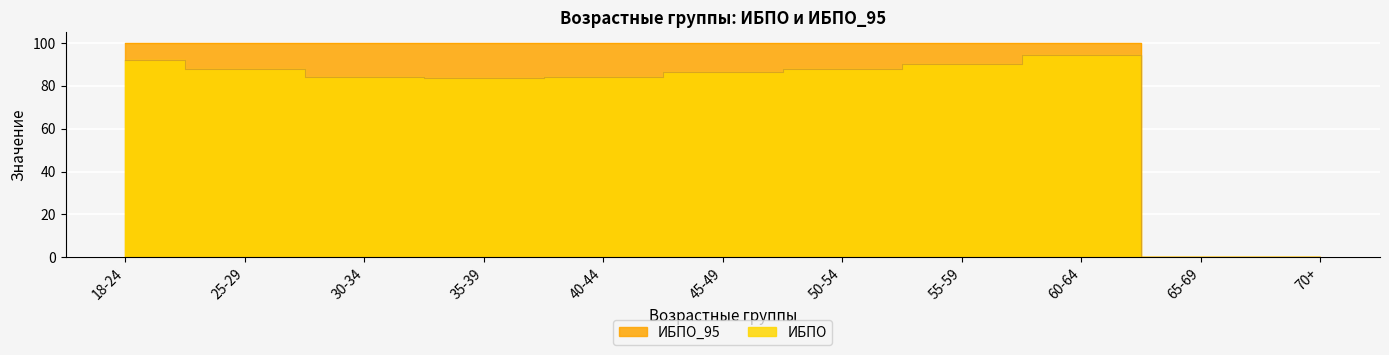

How many lines are shown in the chart?

2